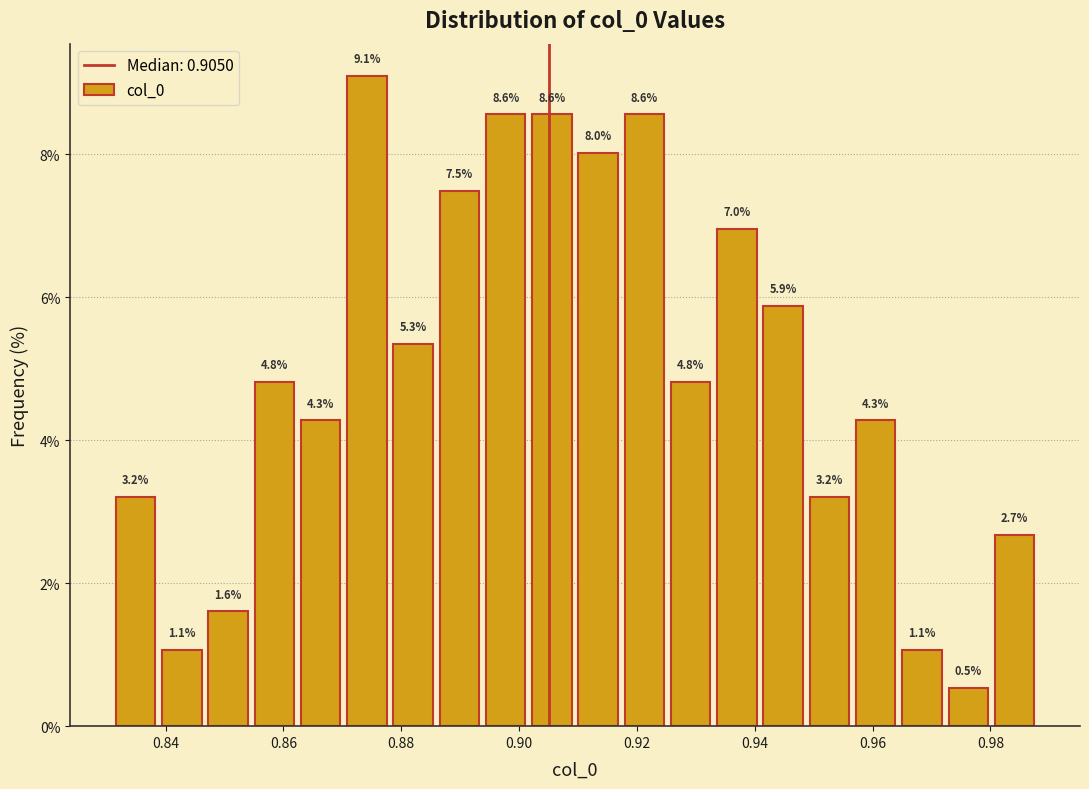

Around what value on the x-axis is the tallest bar? Give the approximate position of its centre, as read against the axis.

0.874